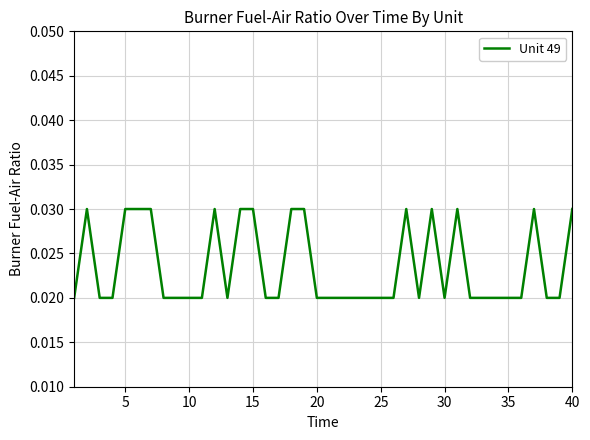

How many values are between 0 and 1?

40